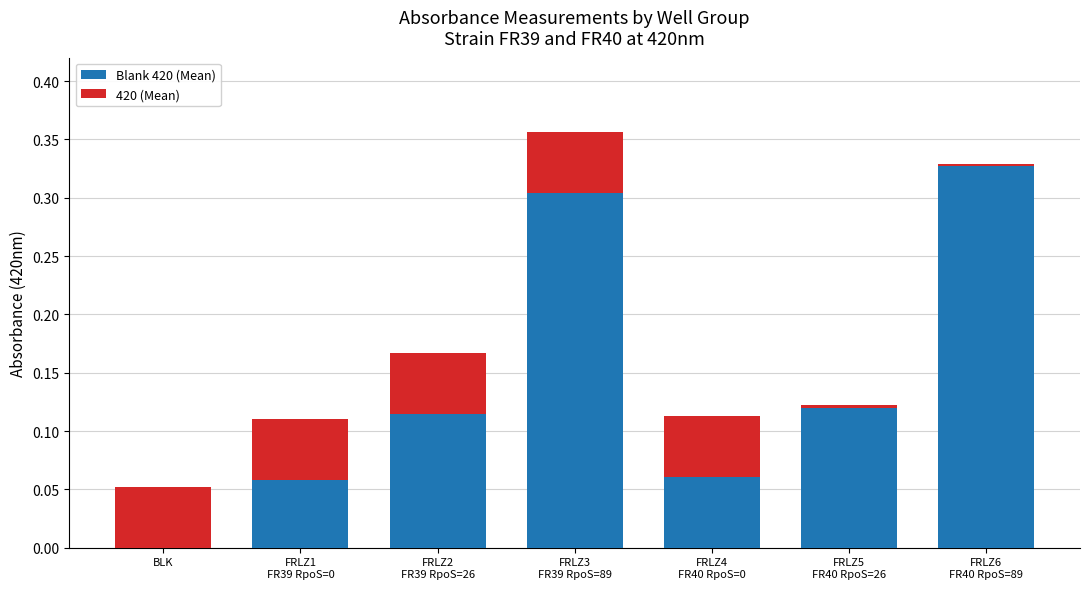

Are the bars horizontal?

No